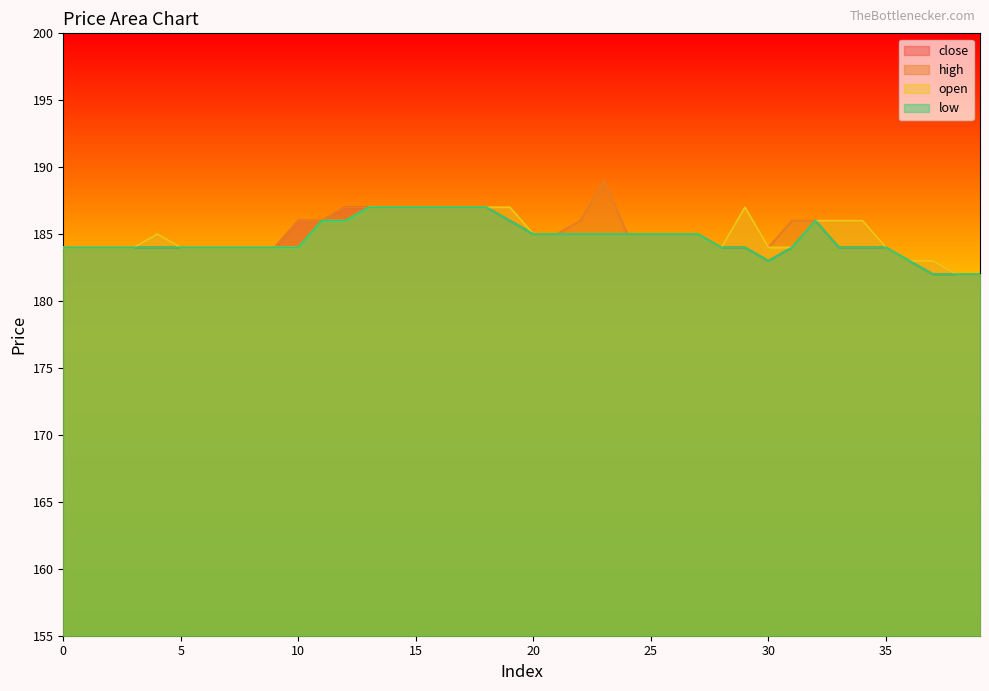

Reading right to left, what are all the values shown in this chart?

close: 182	182	182	183	184	184	184	186	184	183	184	184	185	185	185	185	185	185	185	185	186	187	187	187	187	187	187	187	186	186	184	184	184	184	184	184	184	184	184	184
high: 182	182	183	183	184	186	186	186	186	184	187	184	185	185	185	185	189	186	185	185	187	187	187	187	187	187	187	187	186	186	184	184	184	184	184	185	184	184	184	184
open: 182	182	183	183	184	186	186	186	184	184	187	184	185	185	185	185	185	185	185	185	187	187	187	187	187	187	187	186	186	184	184	184	184	184	184	185	184	184	184	184
low: 182	182	182	183	184	184	184	186	184	183	184	184	185	185	185	185	185	185	185	185	186	187	187	187	187	187	187	186	186	184	184	184	184	184	184	184	184	184	184	184